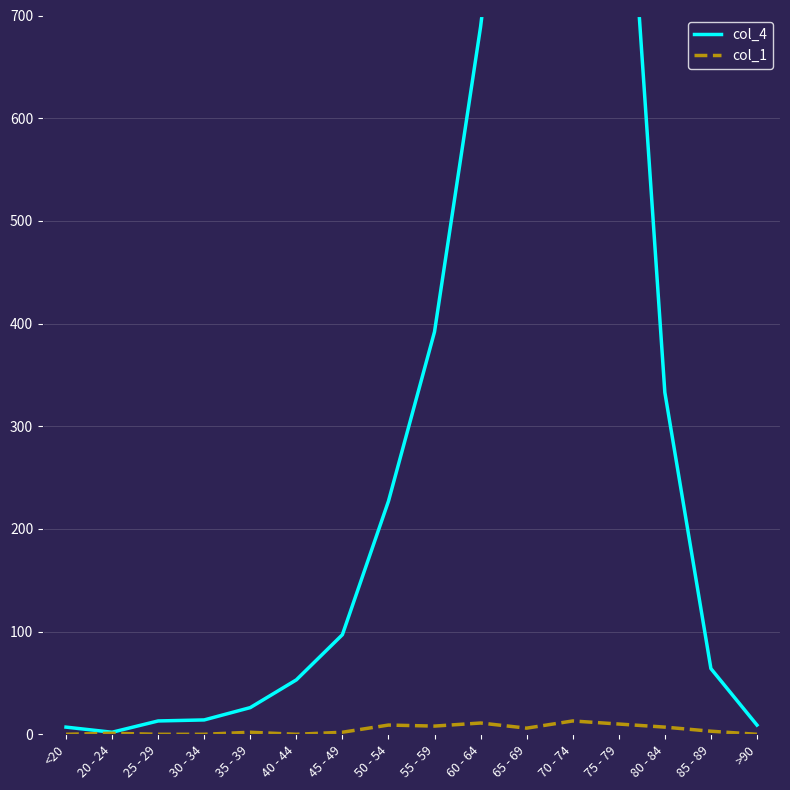

The value of col_1 at >90 is -5. True or false?

False